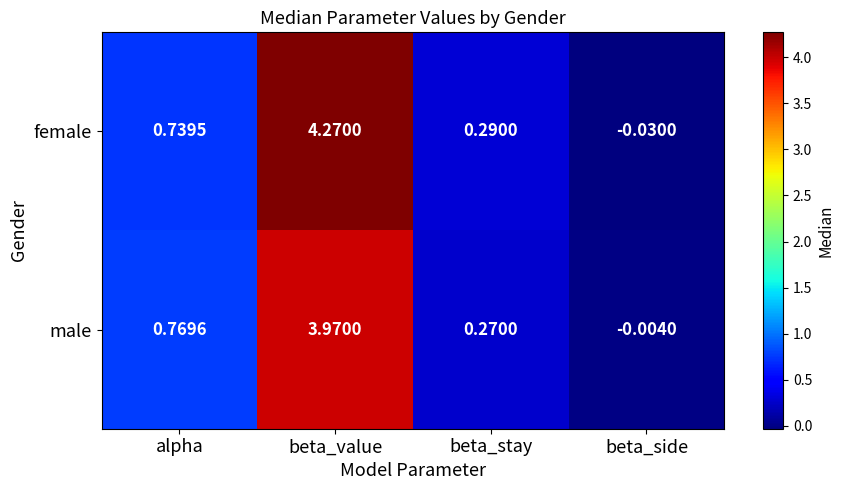

Which series changed the most between beta_value and beta_side?

female